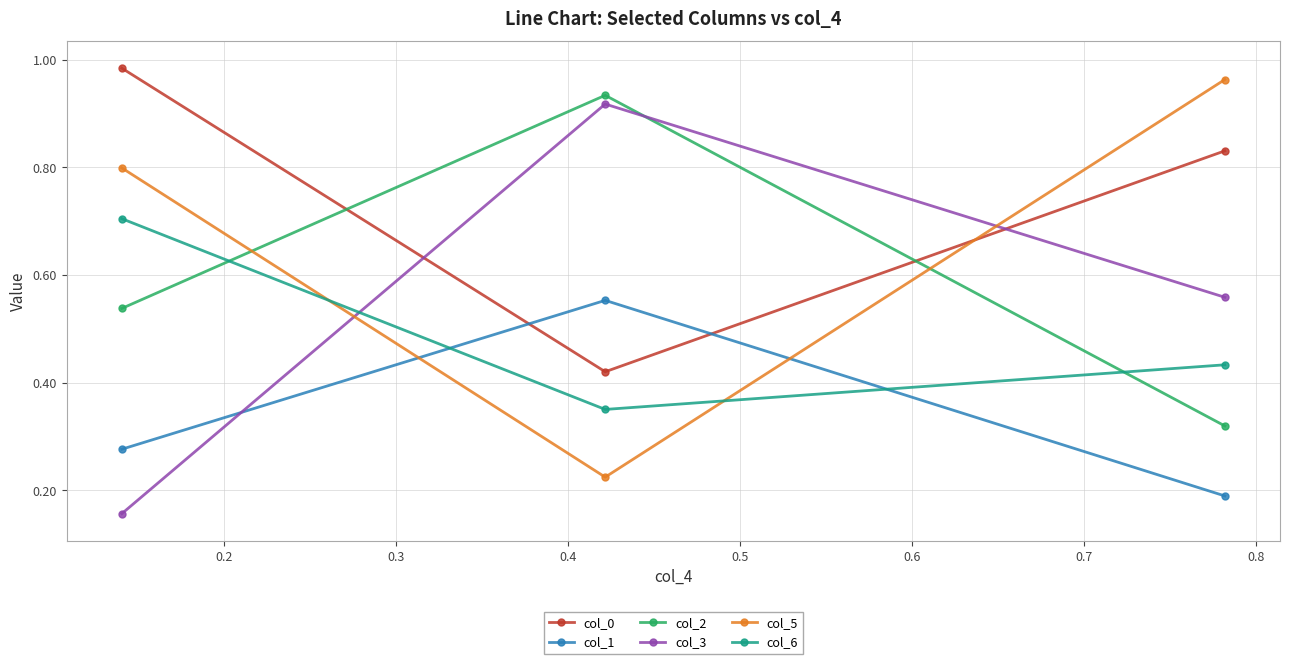

How many col_6 values are between 0 and 1?

3